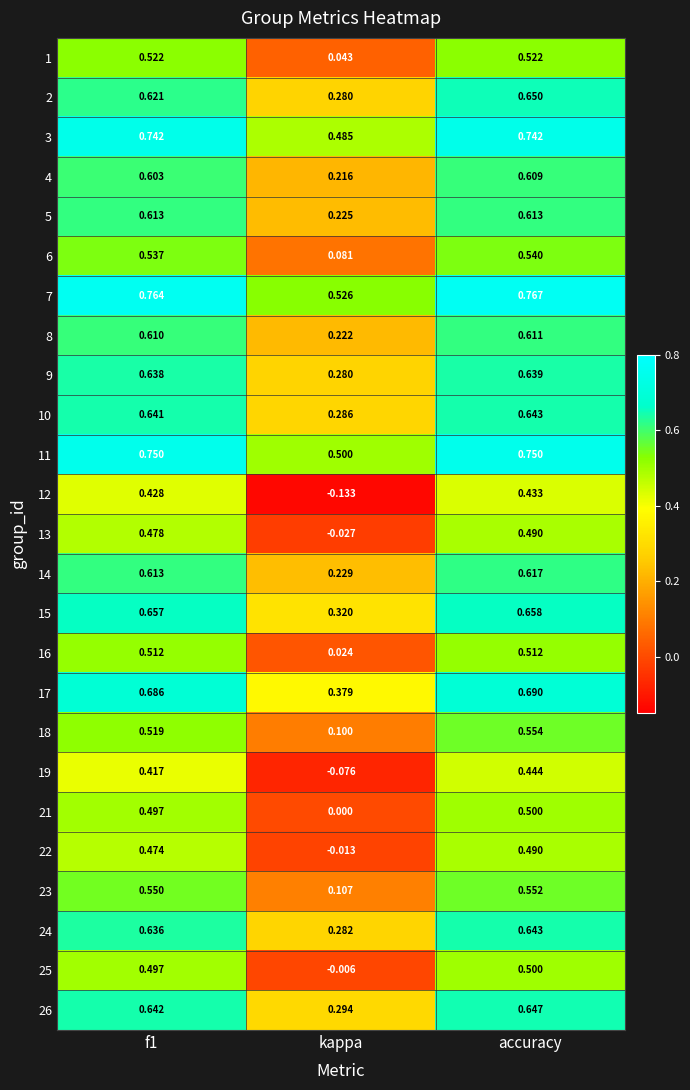

At which label is 19 closest to 0?

kappa